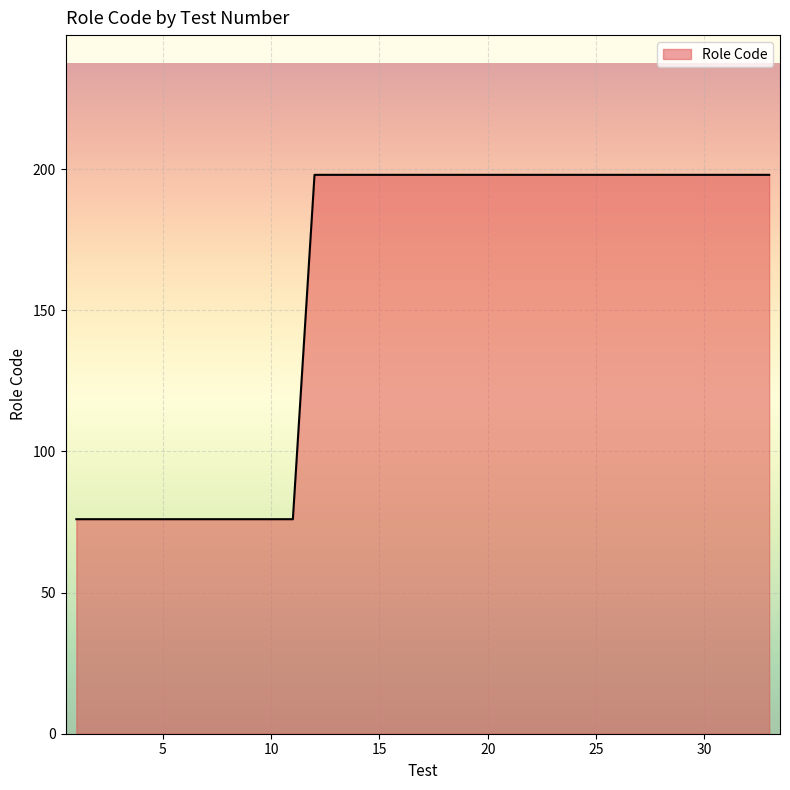

What is the difference between the maximum and minimum values?

122